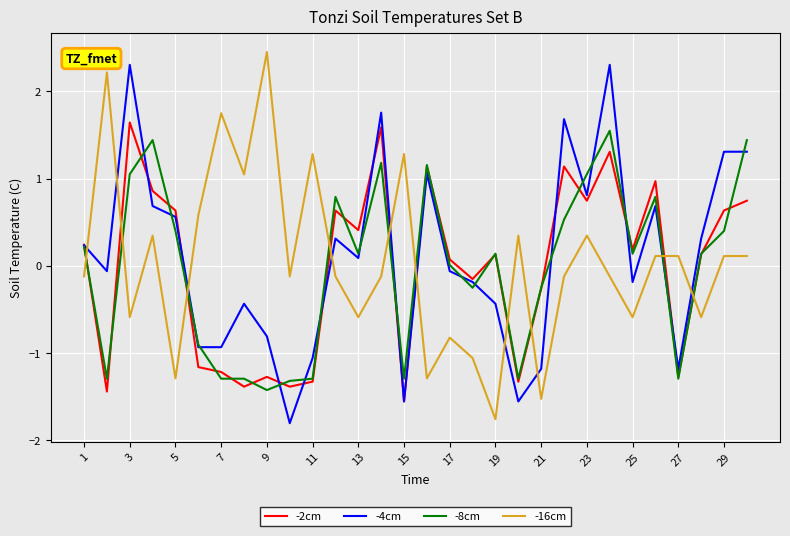

What is the minimum value for -4cm?

-1.8